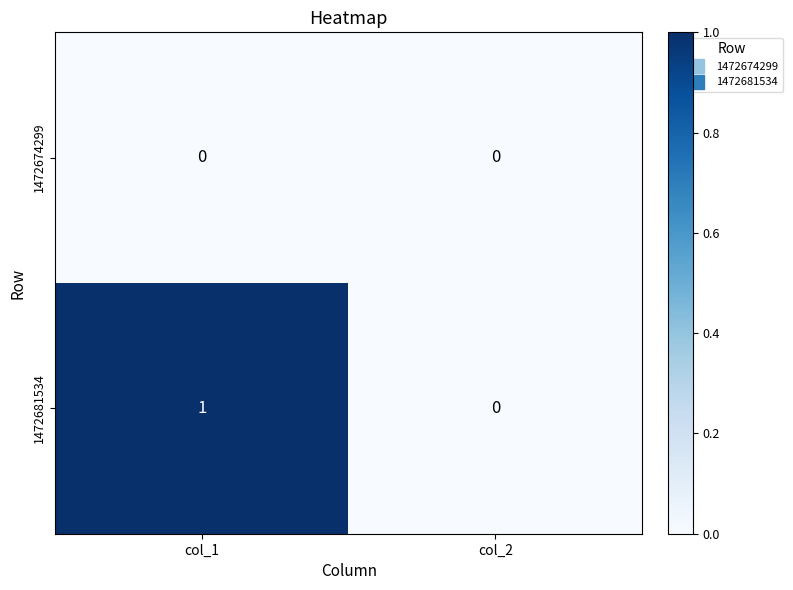

Rank the series at col_1 from highest to lowest value.

1472681534, 1472674299